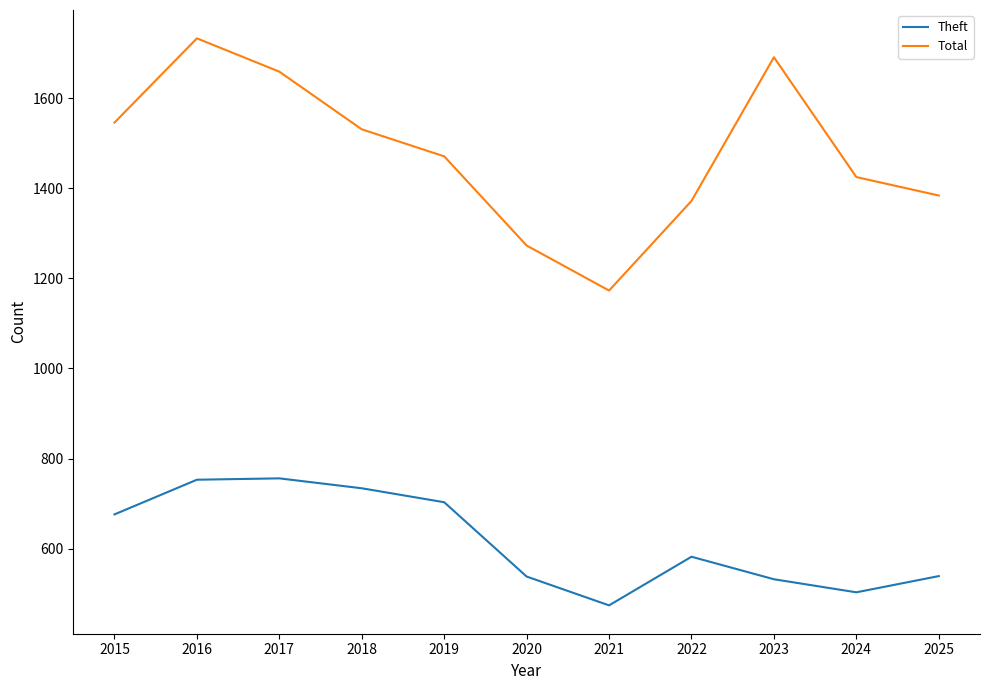

What is the average value of the Total series?

1478